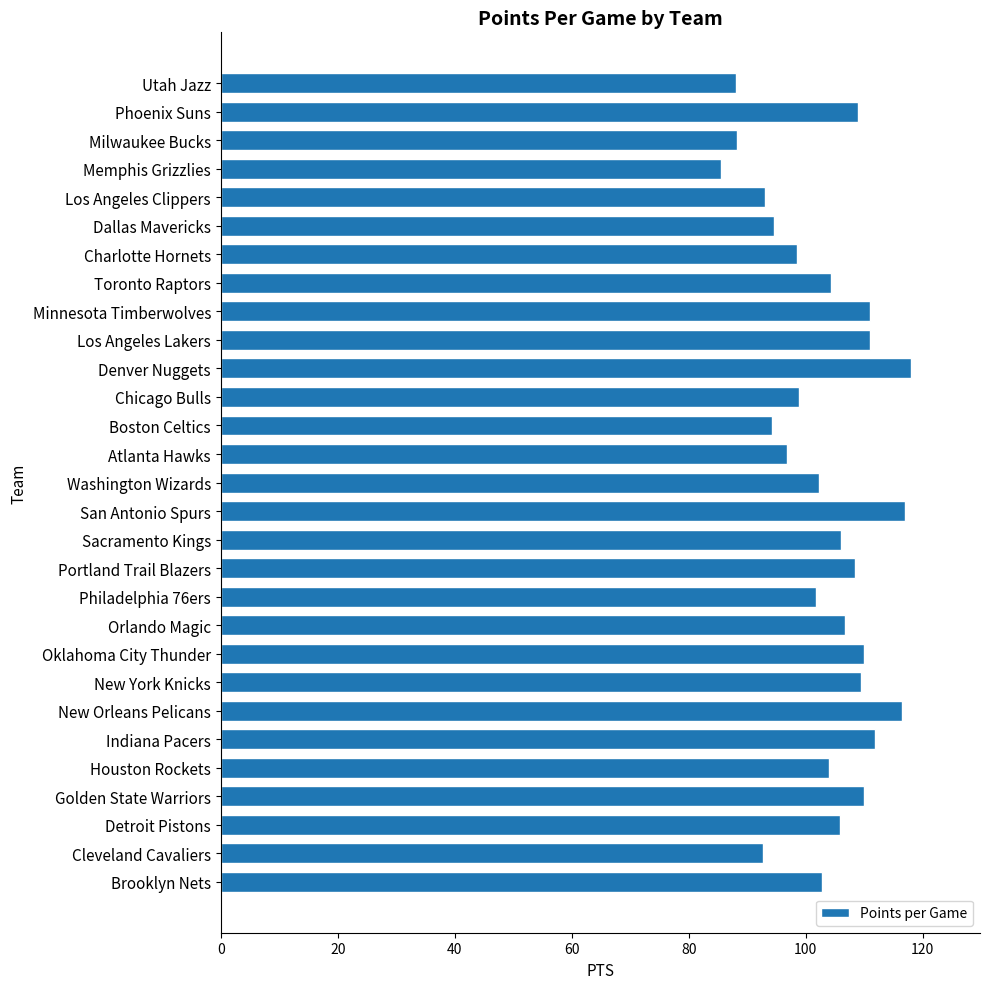

Read the value at Los Angeles Lakers.

111.0